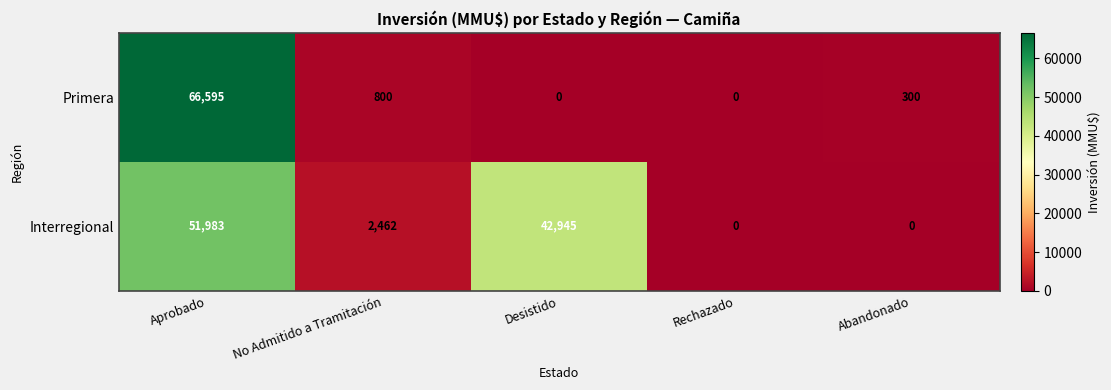

What is the difference between the Interregional values at No Admitido a Tramitación and Abandonado?

2462